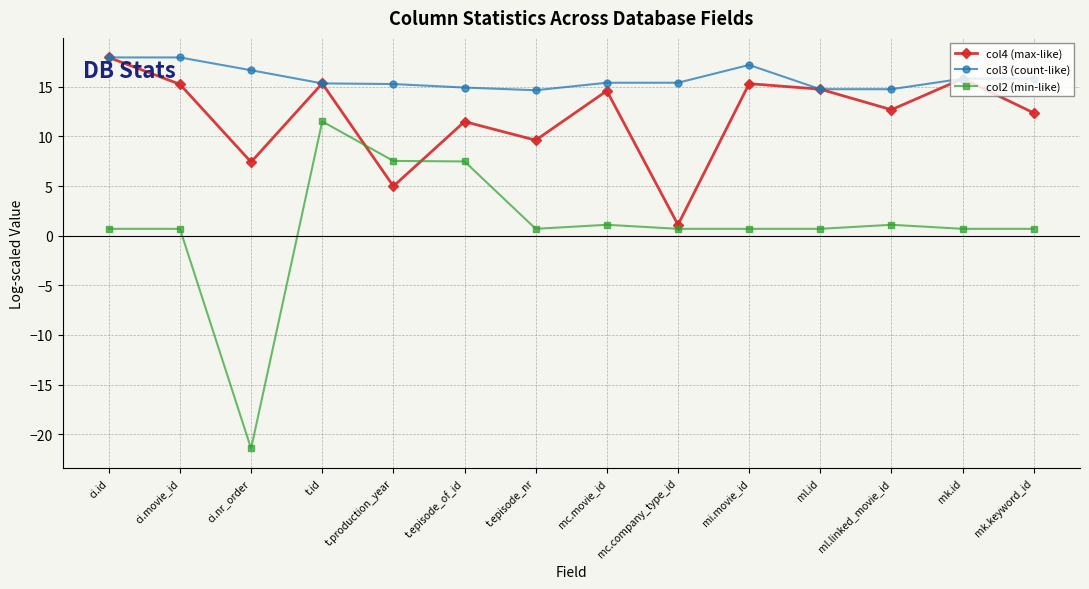

At which category does col4 (max-like) reach its first local valley?

ci.nr_order